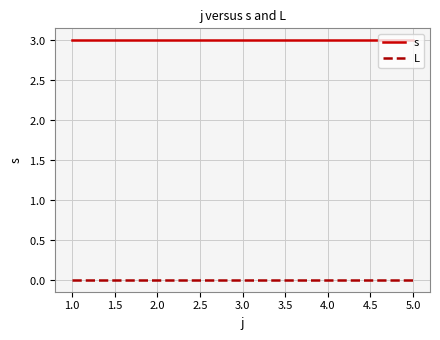

What are all the series names shown in the legend?

s, L